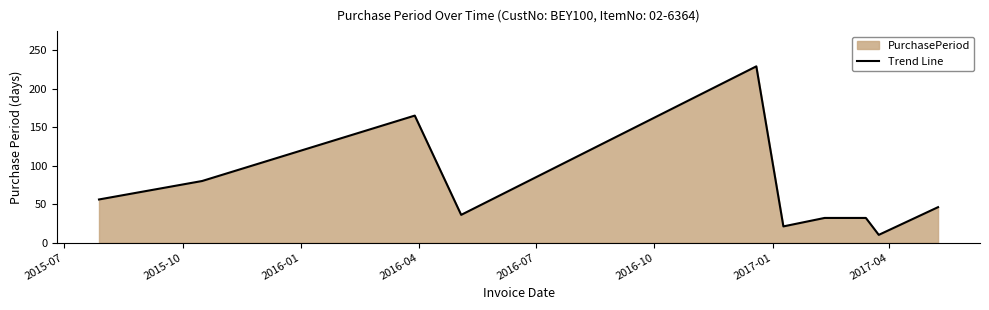

What is the minimum value shown in the chart?

10